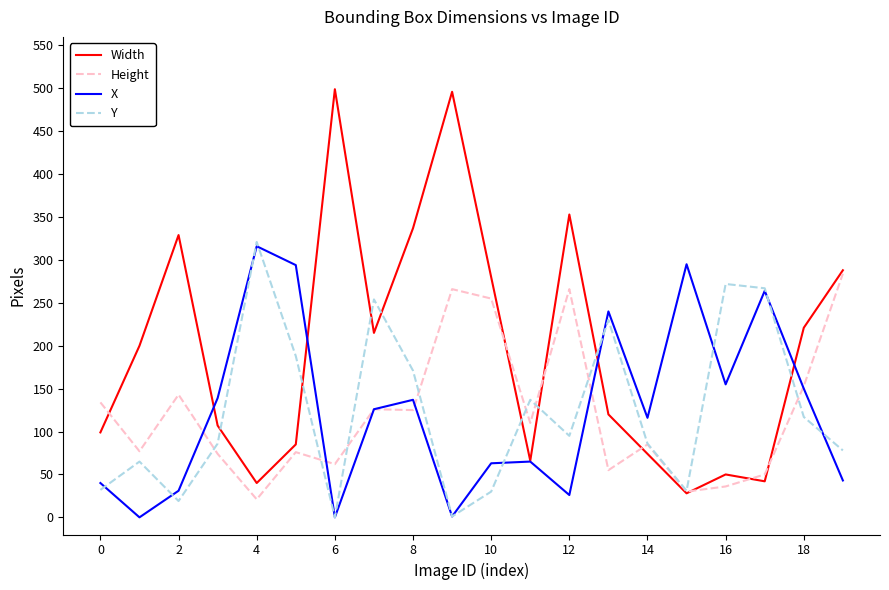

Which series has the largest range (max minus min)?

Width